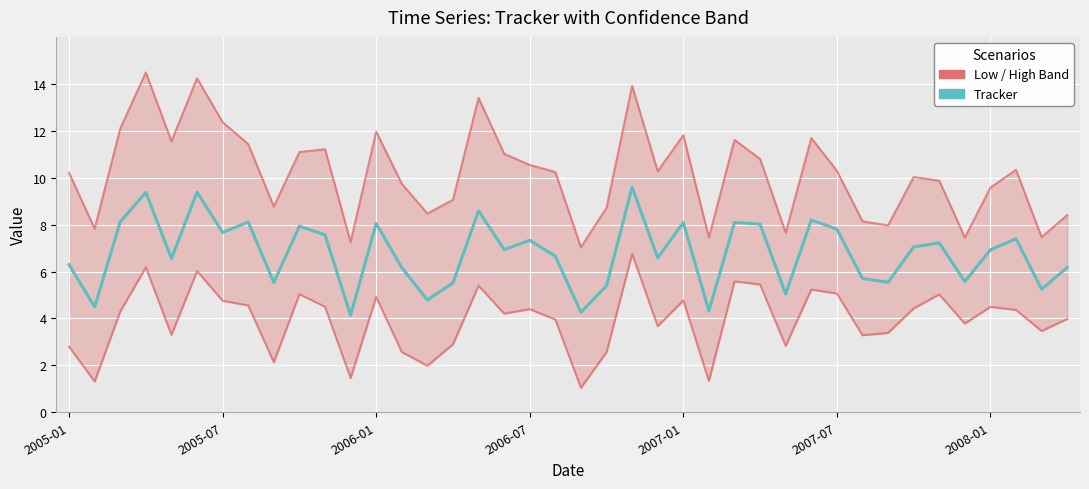

What is the maximum value for Tracker?

9.6